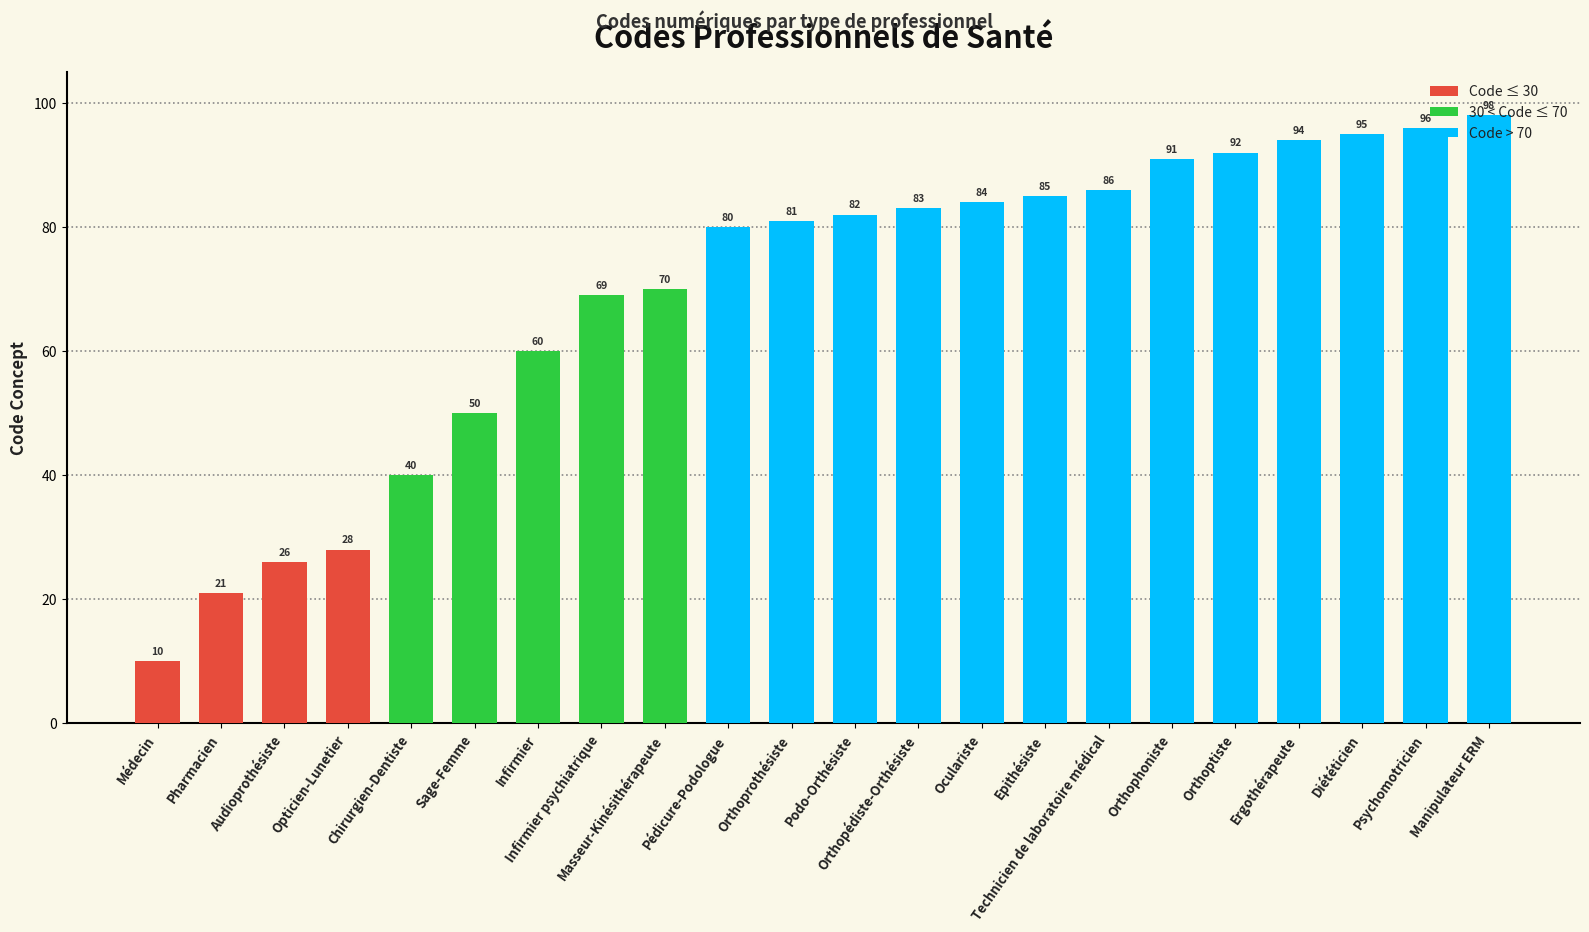

Reading left to right, transcribe all the data shown in this chart.

Médecin=10	Pharmacien=21	Audioprothésiste=26	Opticien-Lunetier=28	Chirurgien-Dentiste=40	Sage-Femme=50	Infirmier=60	Infirmier psychiatrique=69	Masseur-Kinésithérapeute=70	Pédicure-Podologue=80	Orthoprothésiste=81	Podo-Orthésiste=82	Orthopédiste-Orthésiste=83	Oculariste=84	Epithésiste=85	Technicien de laboratoire médical=86	Orthophoniste=91	Orthoptiste=92	Ergothérapeute=94	Diététicien=95	Psychomotricien=96	Manipulateur ERM=98